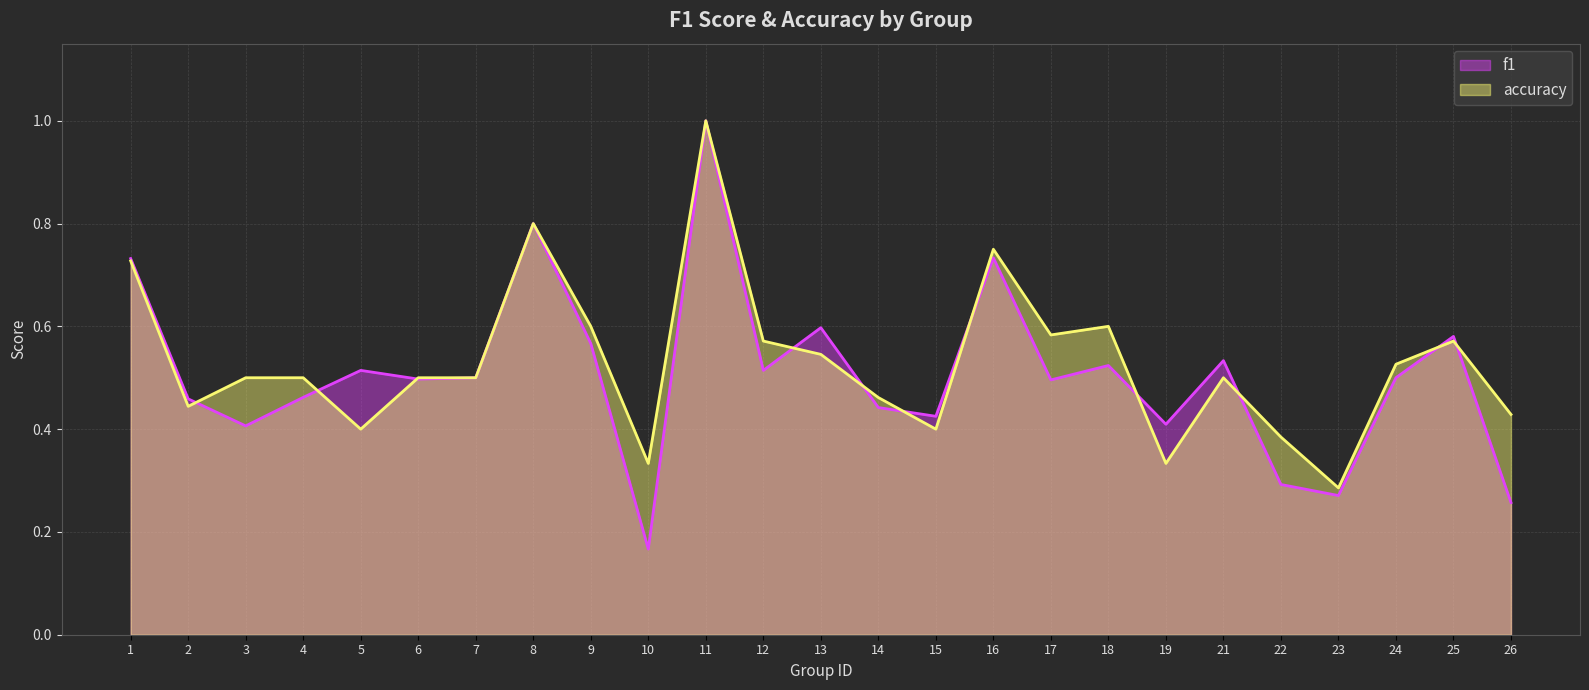

What are all the series names shown in the legend?

f1, accuracy